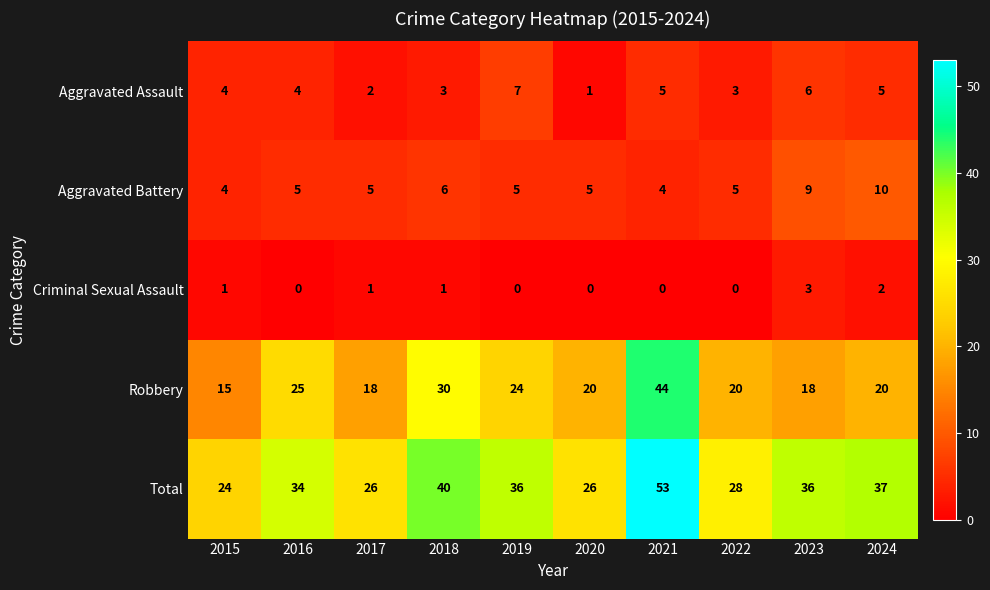

What is the sum of the Aggravated Assault values at 2023 and 2021?

11